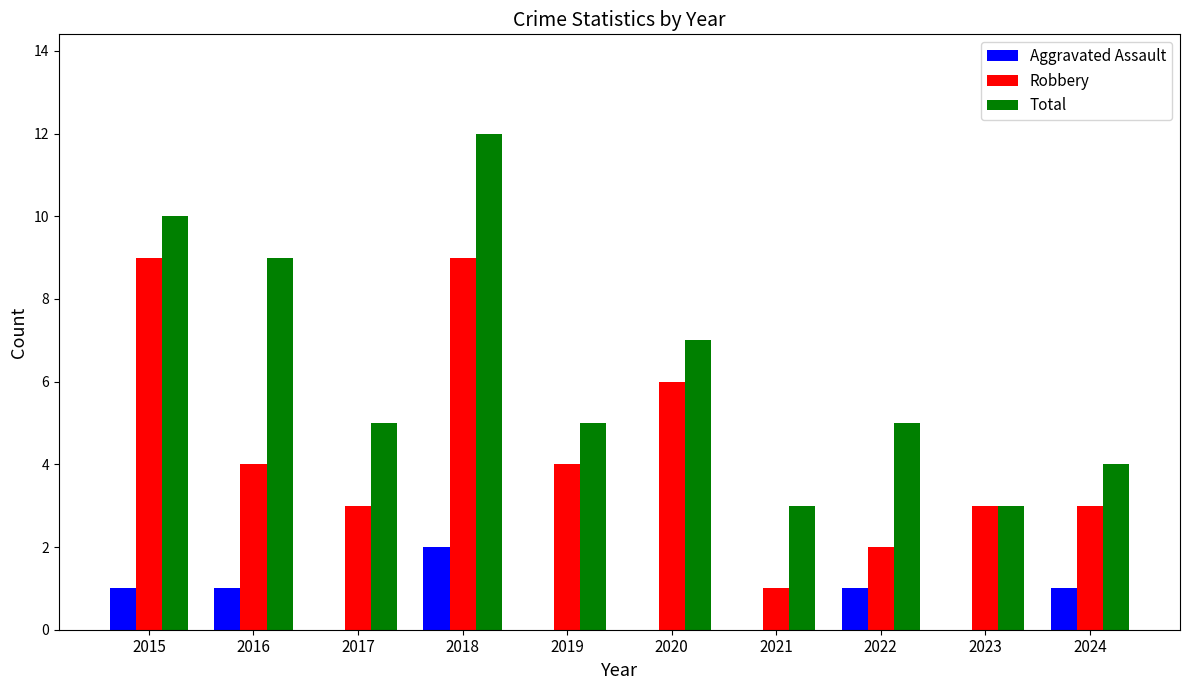

Which series changed the most between 2016 and 2018?

Robbery